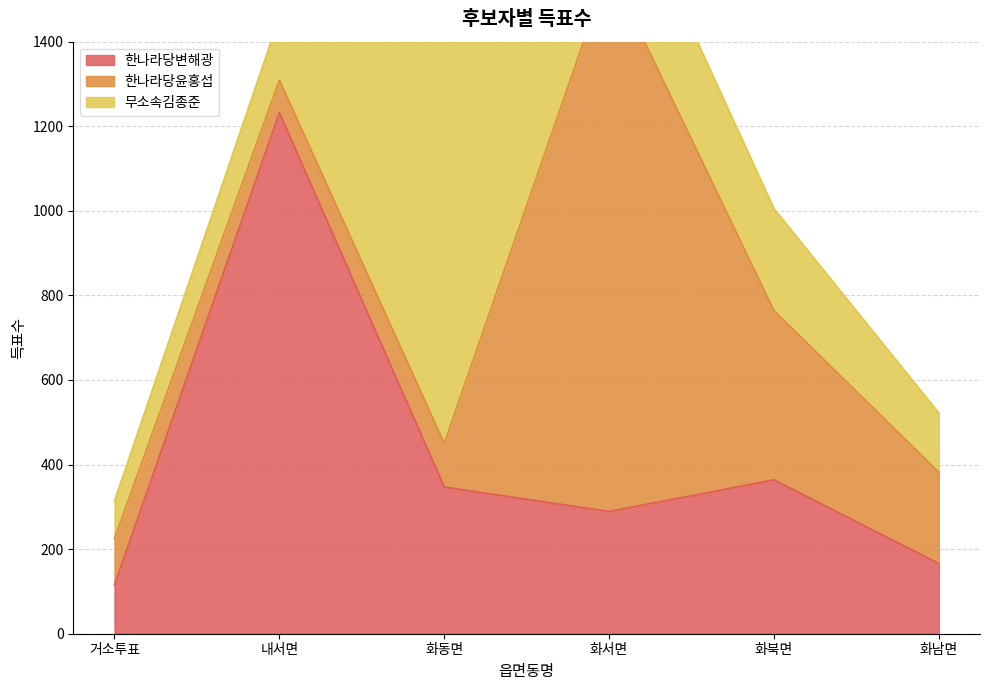

What is the label of the 3rd point from the left?

화동면